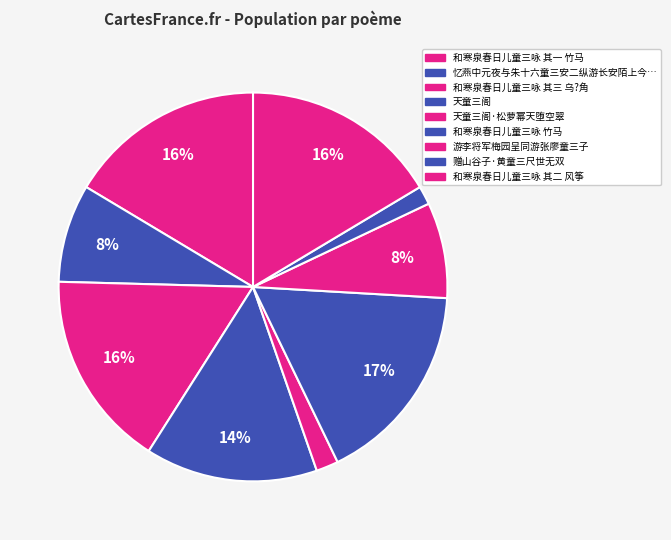

Count the number of slices in the pie.

9